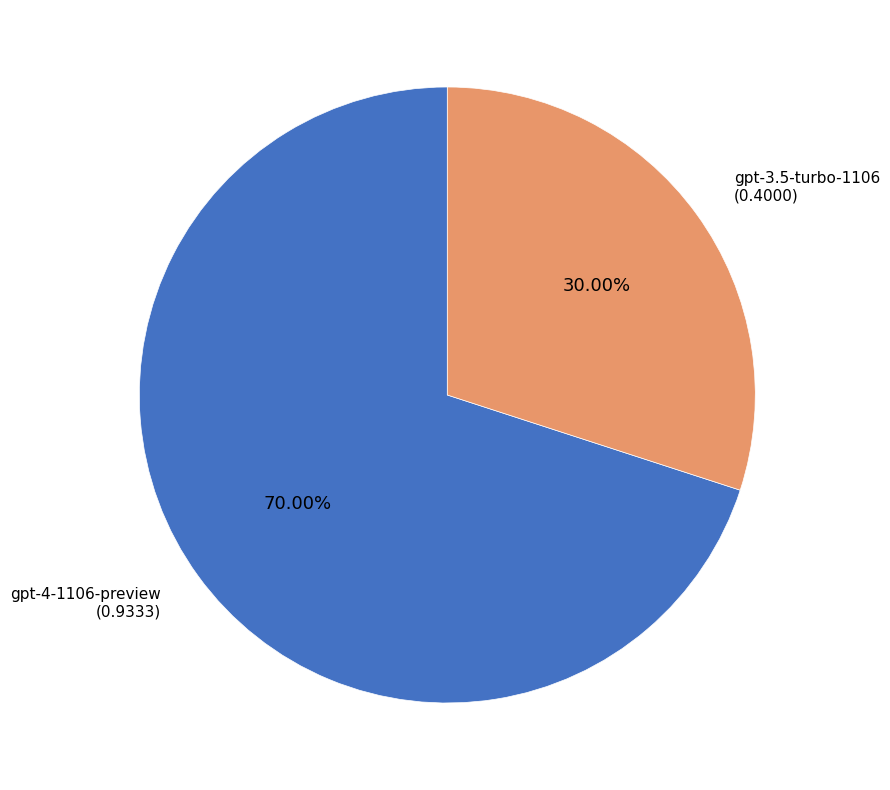

Does any single category account for the majority?

Yes